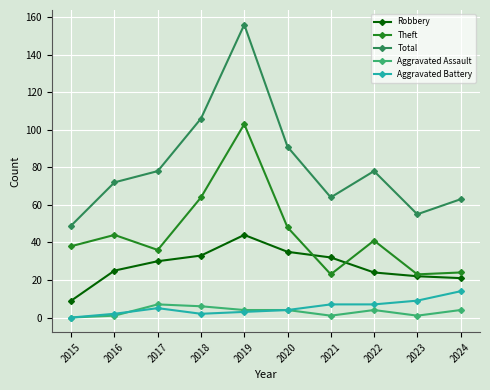

What is the approximate value of Total at 2016, to the nearest 50?

50